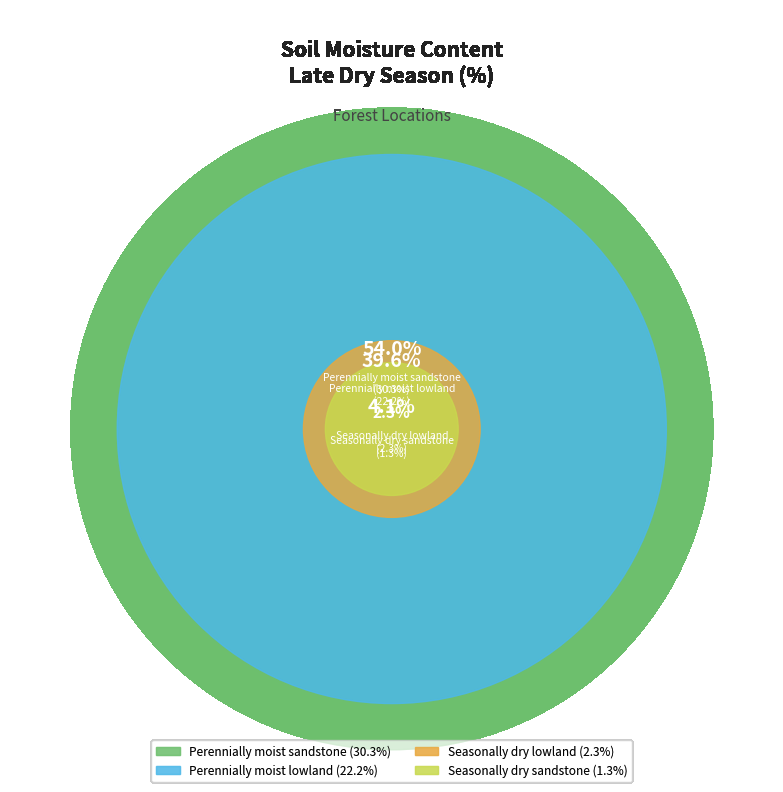

Which category has the smallest portion of the pie?

Seasonally dry sandstone